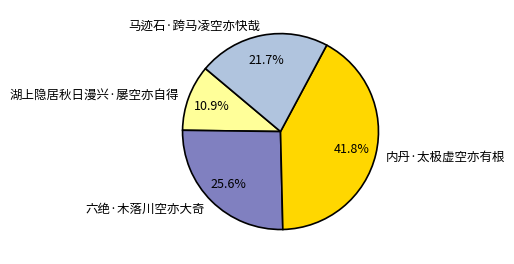

To the nearest percent, what is the difference between the 马迹石·跨马凌空亦快哉 and 六绝·木落川空亦大奇 slice percentages?

4%